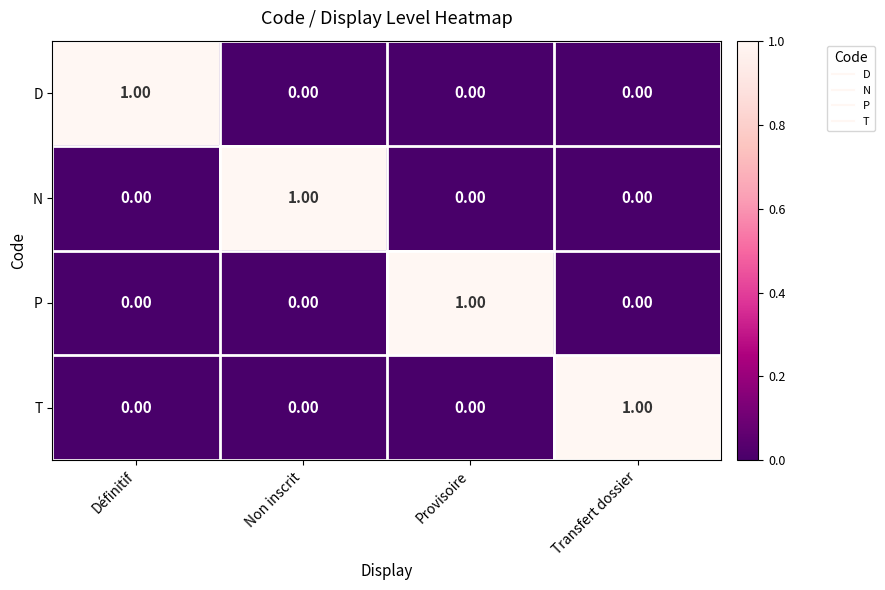

At which label does P reach its peak?

Provisoire